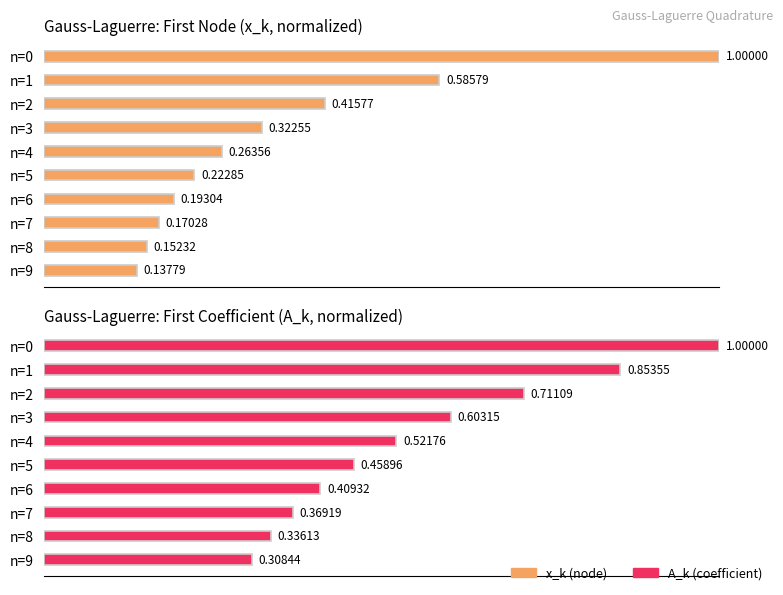

What is the highest value of the x_k (node) series?

1.0